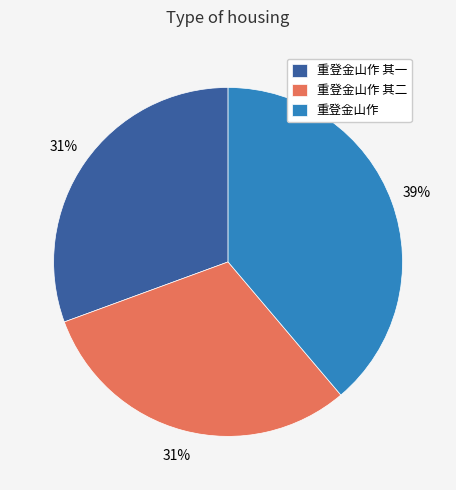

Is the sum of 重登金山作 其一 and 重登金山作 其二 greater than half?

Yes